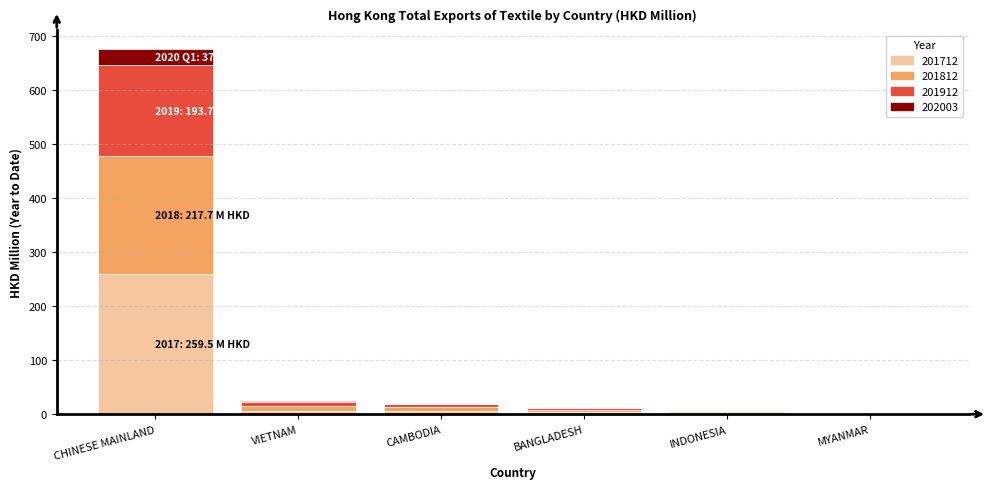

At which category is the sum across all series the highest?

CHINESE MAINLAND